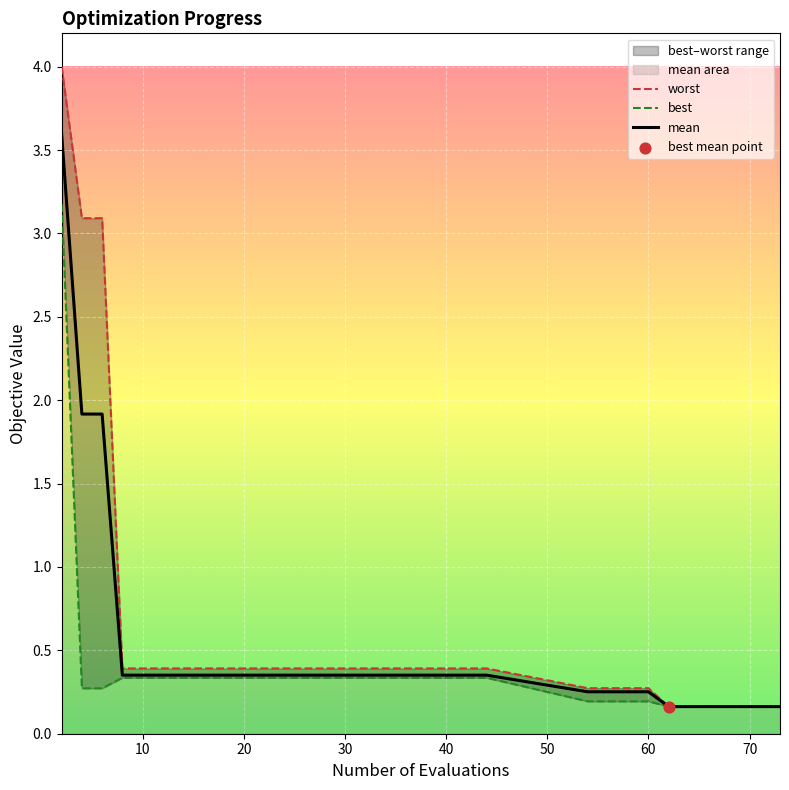

Which series has the widest spread of Y values?

worst